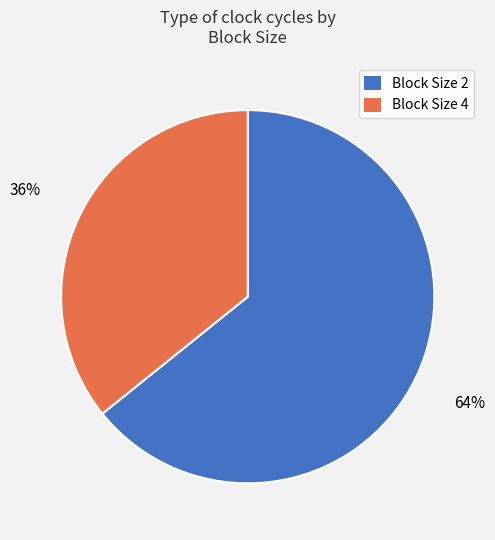

To the nearest percent, what is the average slice percentage?

50%